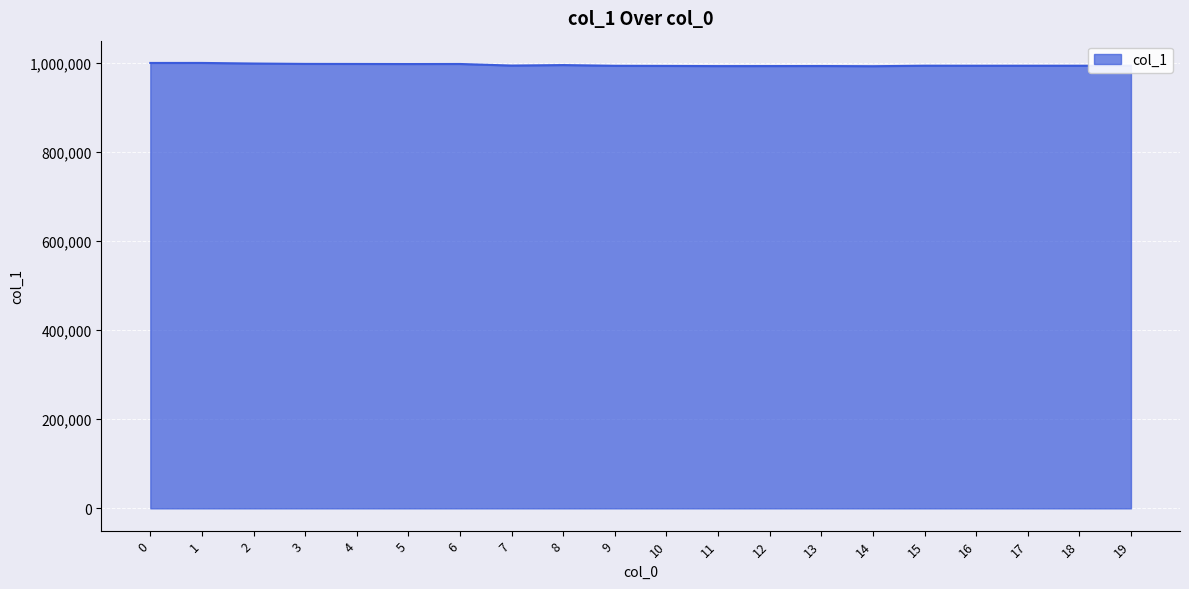

The chart shows a value of 993301.6 at 10. True or false?

True